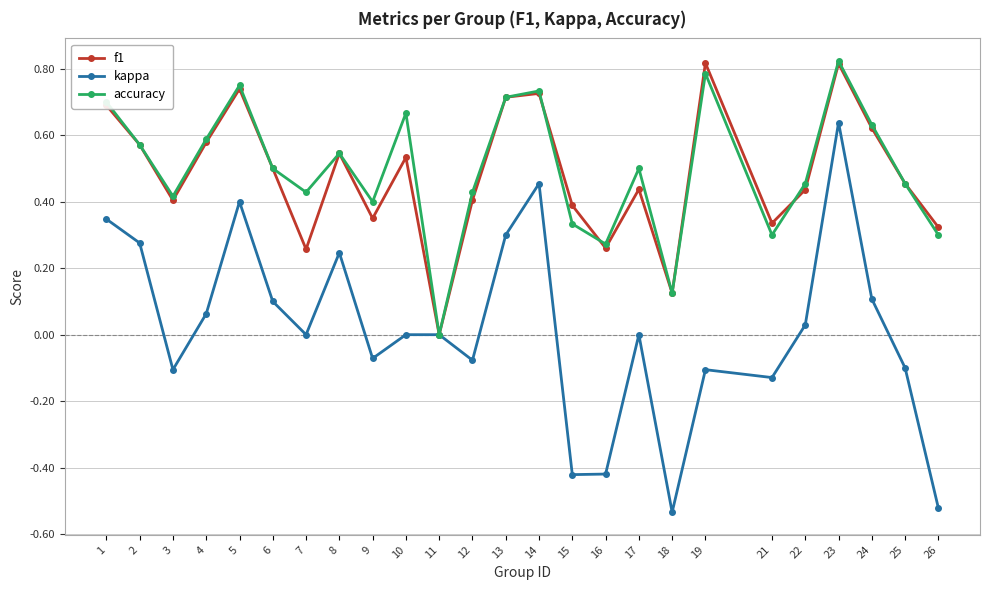

Is the value of kappa at 8 greater than the value of f1 at 3?

No